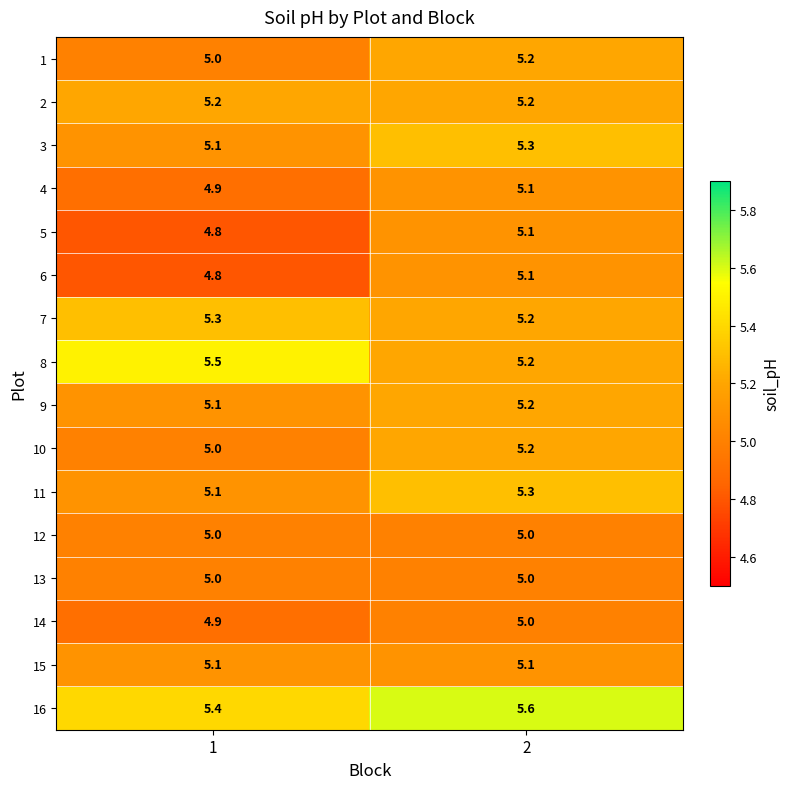

List the labels in order of 14 value, largest first.

2, 1